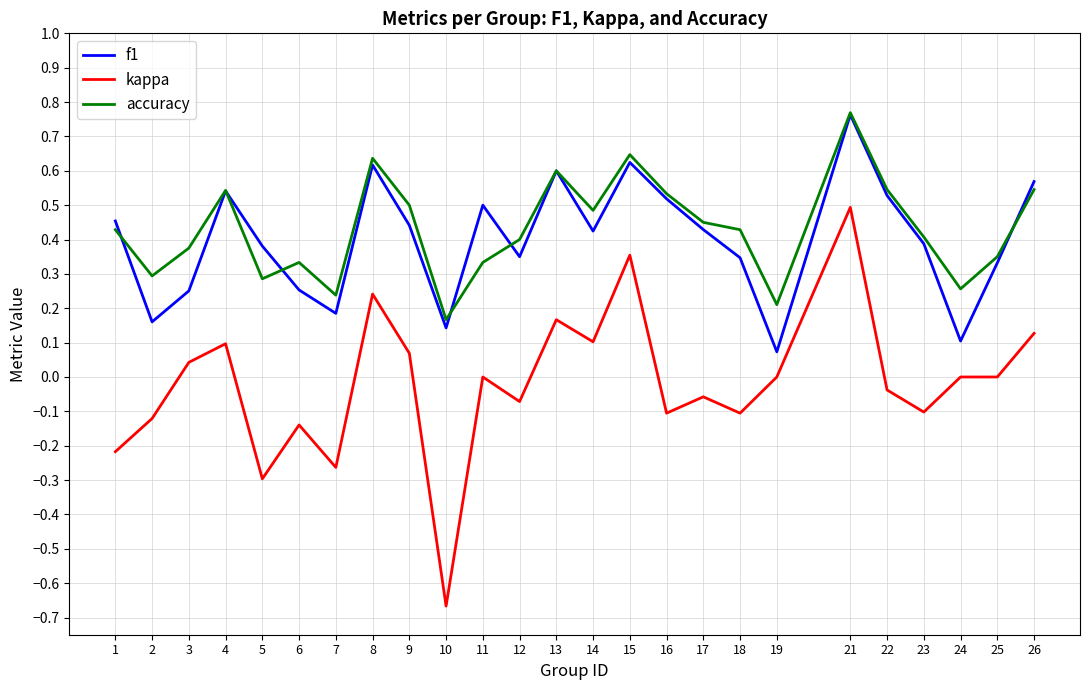

Is the value of accuracy at 16 greater than the value of kappa at 7?

Yes